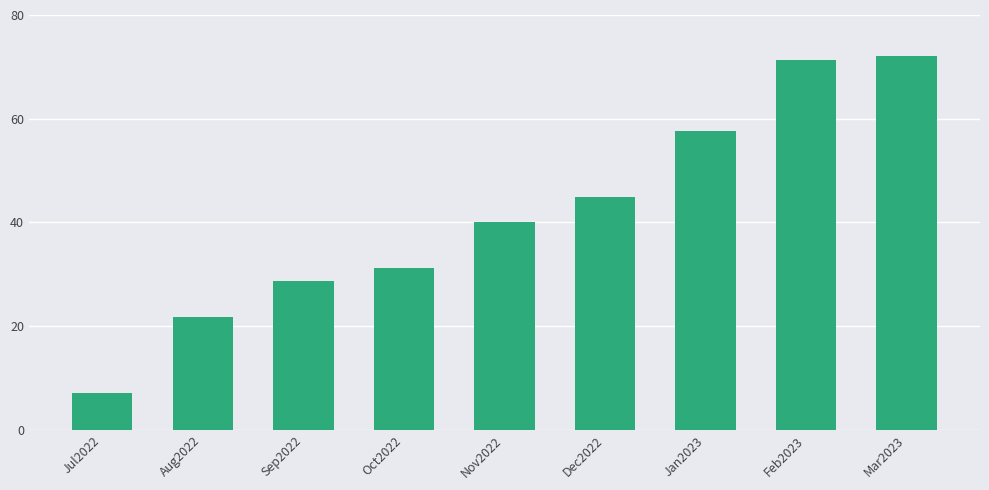

How many data points does each series have?

9